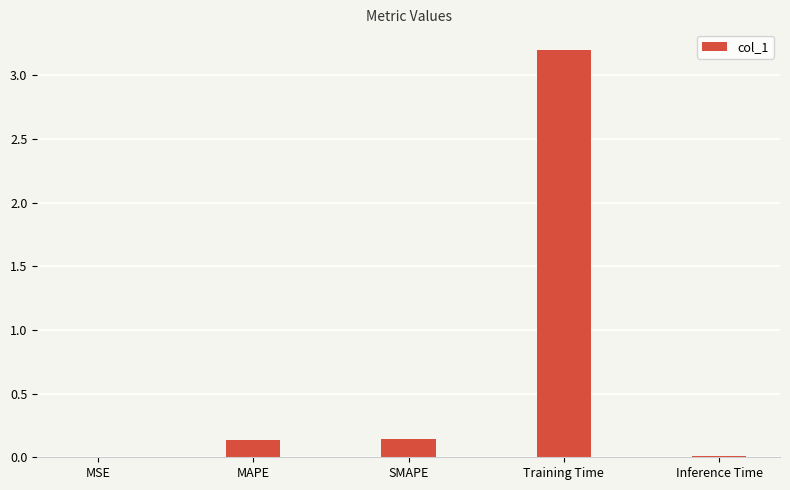

Which has a higher value, Inference Time or SMAPE?

SMAPE